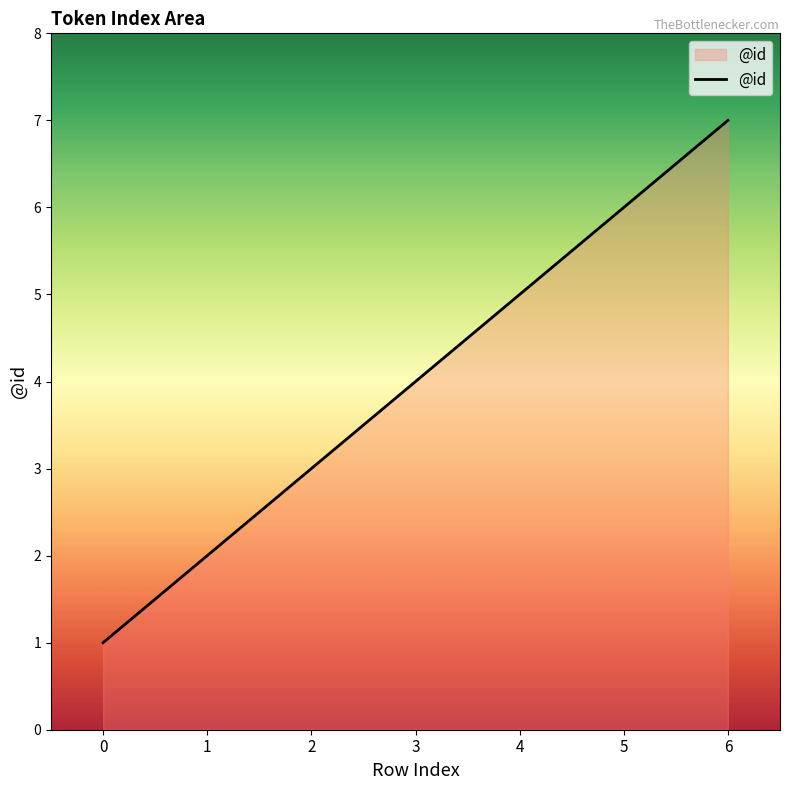

What is the ratio of the value at 3 to the value at 1?

2.0